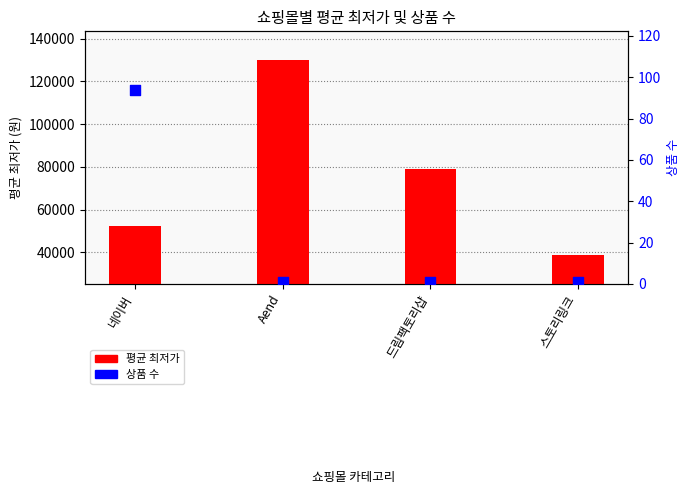

Which series reaches the minimum Y coordinate?

상품 수